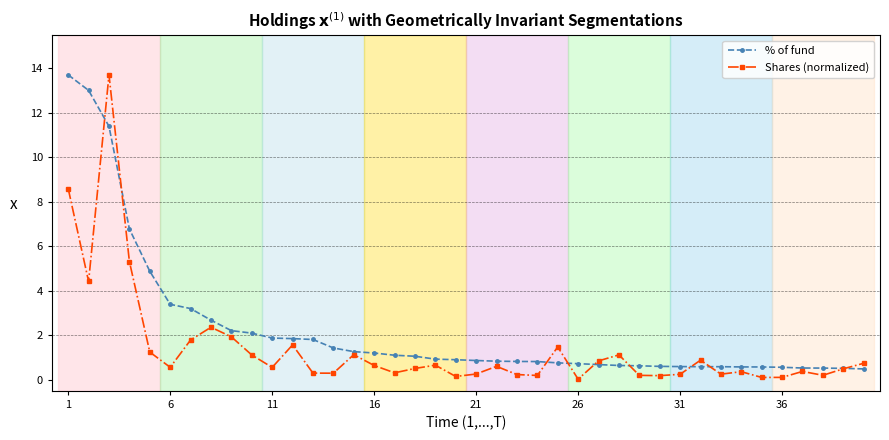

Which series has the largest total across all categories?

% of fund